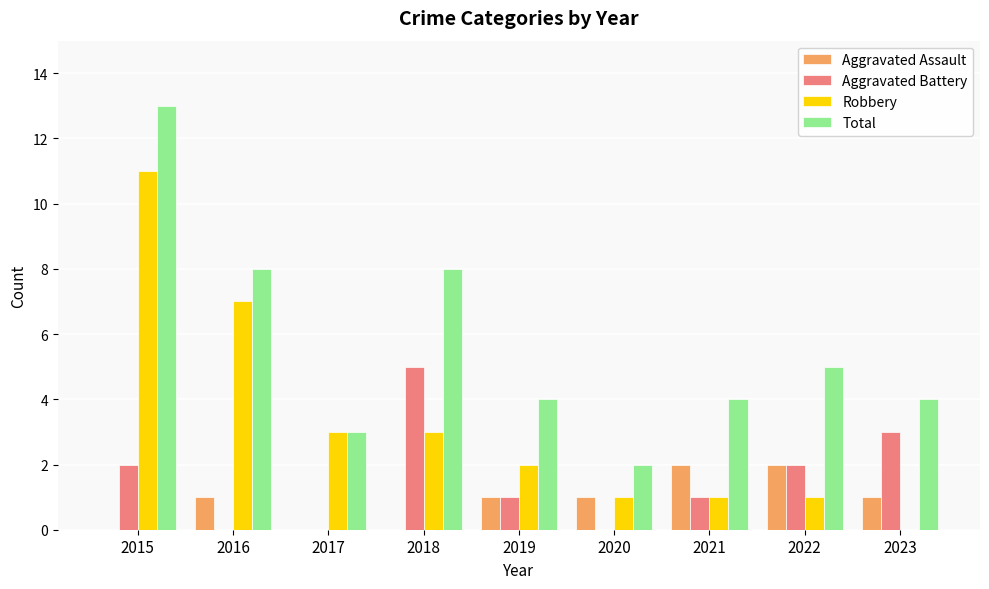

What is the average value of the Robbery series?

3